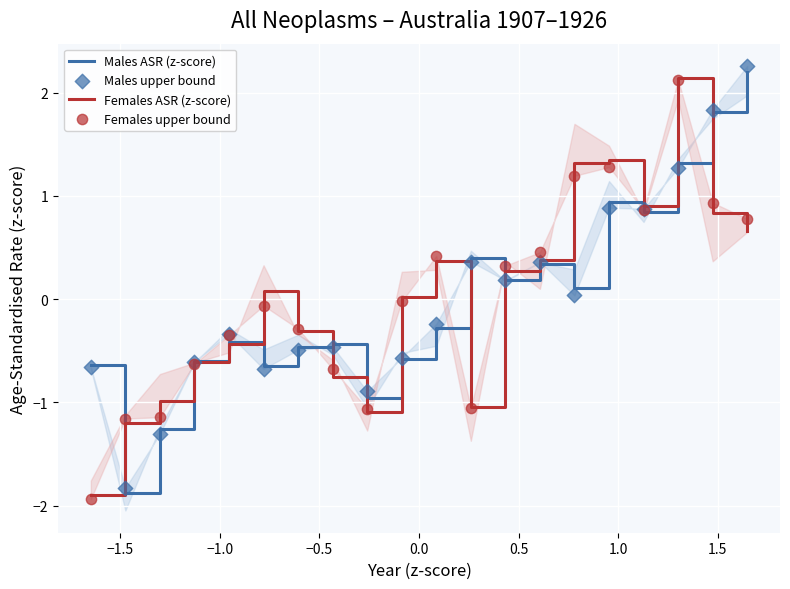

Which series contains the lowest Y value?

Females upper bound